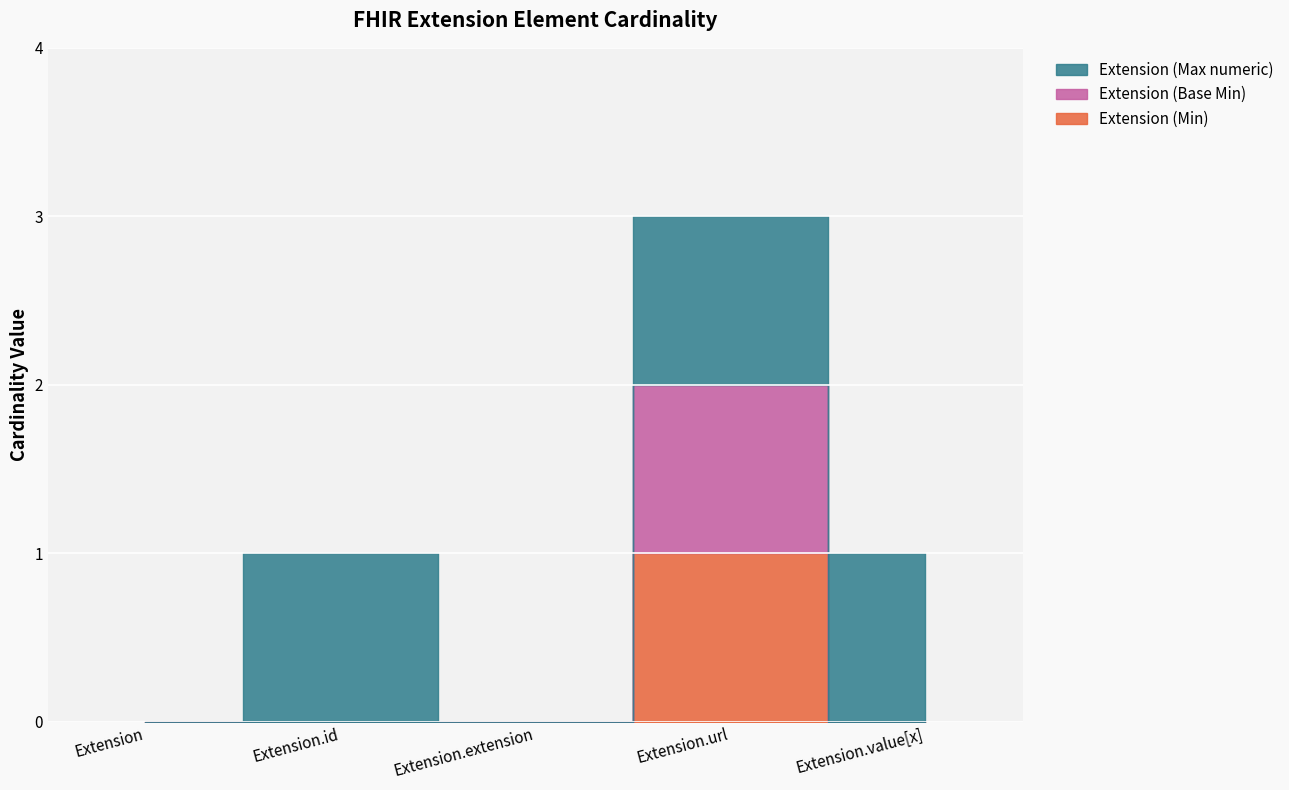

What is the sum of all Extension (Max numeric) values?

3